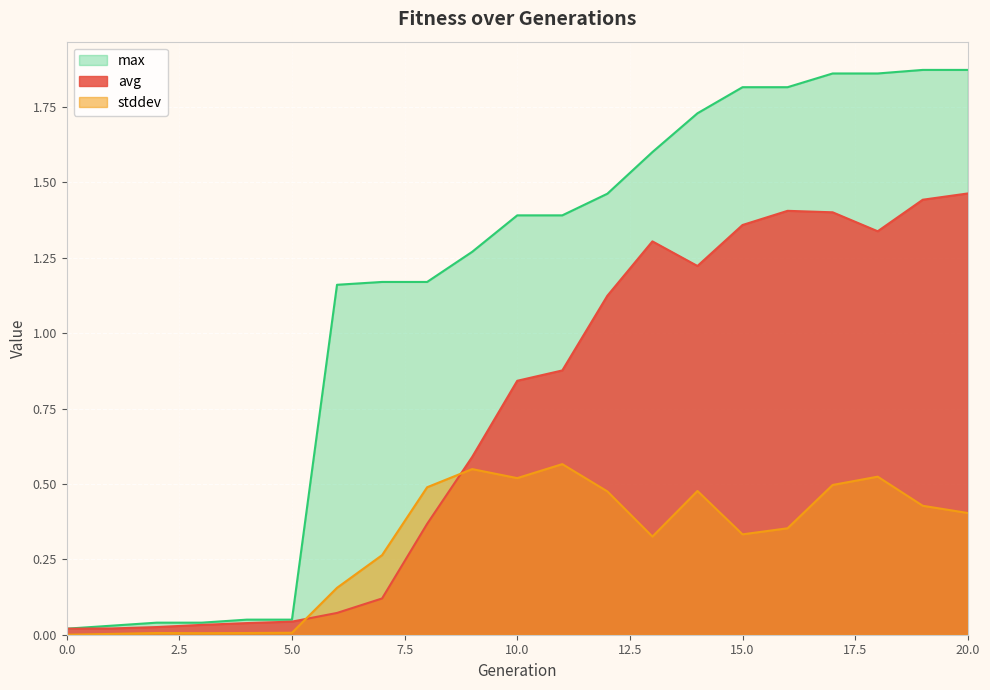

What is the maximum value for stddev?

0.6